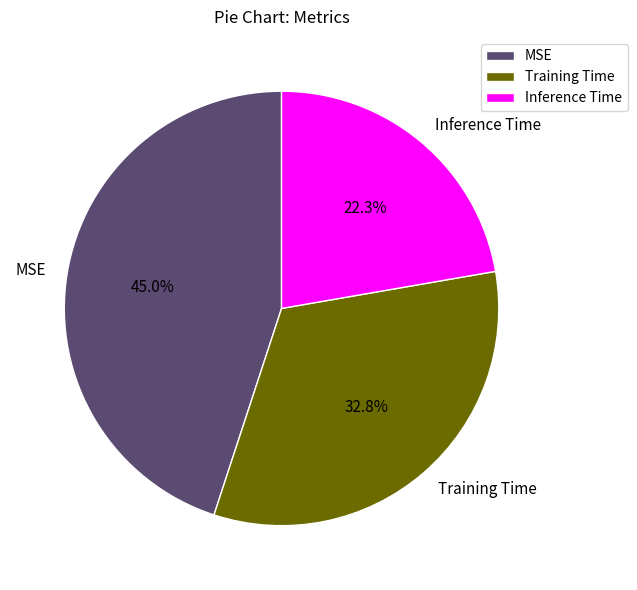

Between Training Time and Inference Time, which is larger?

Training Time